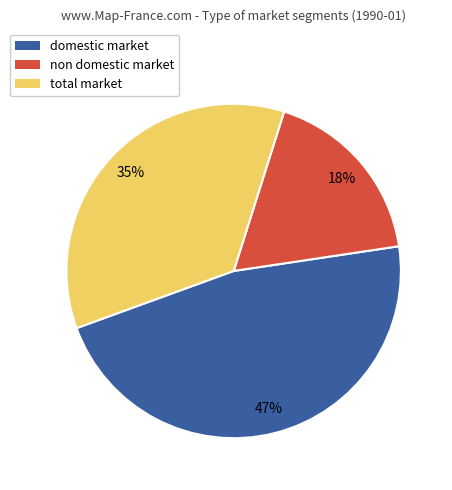

What percentage is the total market slice, to the nearest percent?

35%